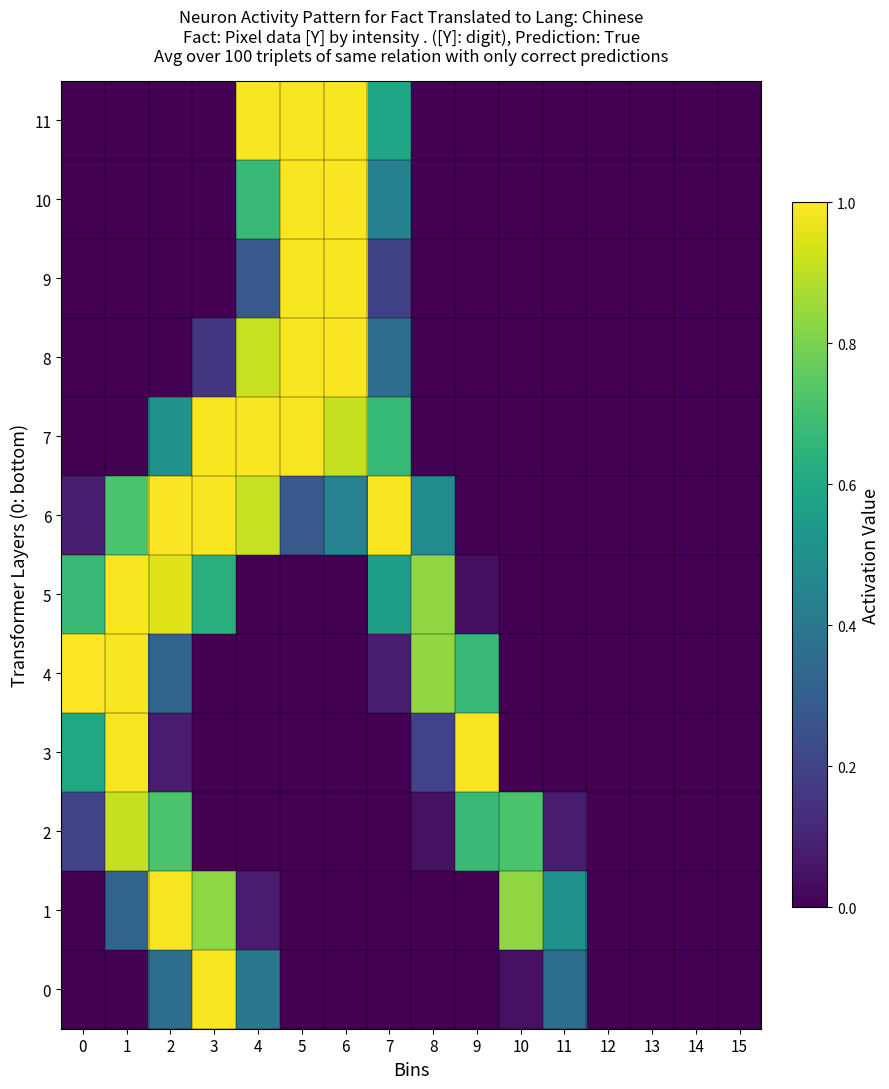

Reading left to right, what are all the values shown in this chart?

0: 0=0.0	1=0.0	2=0.4	3=1.0	4=0.4	5=0.0	6=0.0	7=0.0	8=0.0	9=0.0	10=0.0	11=0.4	12=0.0	13=0.0	14=0.0	15=0.0
1: 0=0.0	1=0.3	2=1.0	3=0.8	4=0.1	5=0.0	6=0.0	7=0.0	8=0.0	9=0.0	10=0.8	11=0.5	12=0.0	13=0.0	14=0.0	15=0.0
2: 0=0.2	1=0.9	2=0.7	3=0.0	4=0.0	5=0.0	6=0.0	7=0.0	8=0.0	9=0.7	10=0.7	11=0.1	12=0.0	13=0.0	14=0.0	15=0.0
3: 0=0.6	1=1.0	2=0.1	3=0.0	4=0.0	5=0.0	6=0.0	7=0.0	8=0.2	9=1.0	10=0.0	11=0.0	12=0.0	13=0.0	14=0.0	15=0.0
4: 0=1.0	1=1.0	2=0.3	3=0.0	4=0.0	5=0.0	6=0.0	7=0.1	8=0.8	9=0.7	10=0.0	11=0.0	12=0.0	13=0.0	14=0.0	15=0.0
5: 0=0.7	1=1.0	2=1.0	3=0.6	4=0.0	5=0.0	6=0.0	7=0.6	8=0.8	9=0.0	10=0.0	11=0.0	12=0.0	13=0.0	14=0.0	15=0.0
6: 0=0.1	1=0.7	2=1.0	3=1.0	4=0.9	5=0.3	6=0.4	7=1.0	8=0.5	9=0.0	10=0.0	11=0.0	12=0.0	13=0.0	14=0.0	15=0.0
7: 0=0.0	1=0.0	2=0.5	3=1.0	4=1.0	5=1.0	6=0.9	7=0.7	8=0.0	9=0.0	10=0.0	11=0.0	12=0.0	13=0.0	14=0.0	15=0.0
8: 0=0.0	1=0.0	2=0.0	3=0.2	4=0.9	5=1.0	6=1.0	7=0.4	8=0.0	9=0.0	10=0.0	11=0.0	12=0.0	13=0.0	14=0.0	15=0.0
9: 0=0.0	1=0.0	2=0.0	3=0.0	4=0.3	5=1.0	6=1.0	7=0.2	8=0.0	9=0.0	10=0.0	11=0.0	12=0.0	13=0.0	14=0.0	15=0.0
10: 0=0.0	1=0.0	2=0.0	3=0.0	4=0.7	5=1.0	6=1.0	7=0.4	8=0.0	9=0.0	10=0.0	11=0.0	12=0.0	13=0.0	14=0.0	15=0.0
11: 0=0.0	1=0.0	2=0.0	3=0.0	4=1.0	5=1.0	6=1.0	7=0.6	8=0.0	9=0.0	10=0.0	11=0.0	12=0.0	13=0.0	14=0.0	15=0.0